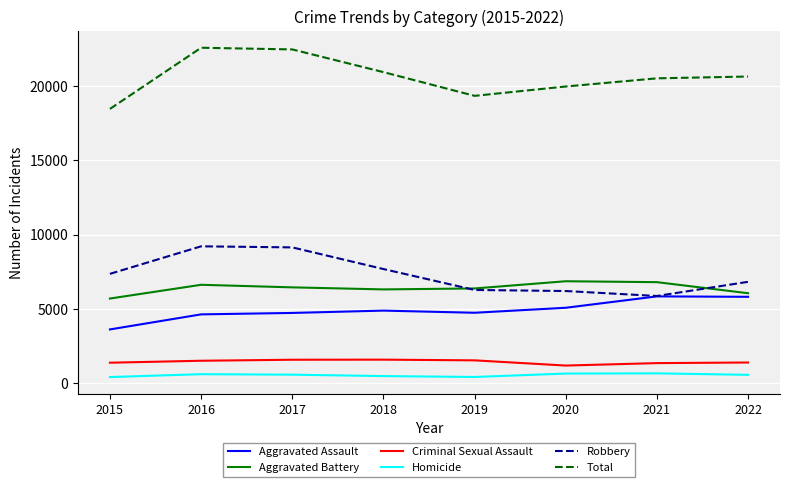

The Aggravated Battery series shows 6454 at 2017. True or false?

True